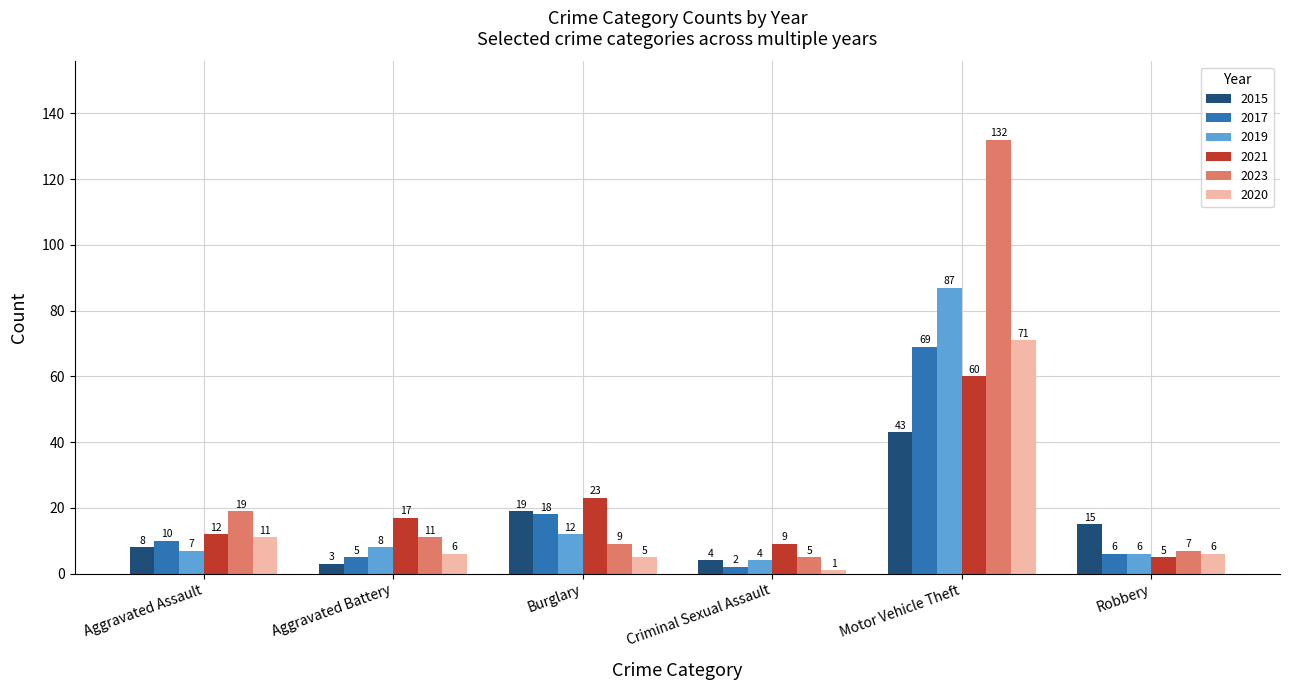

What is the label of the 2nd bar from the right?

Motor Vehicle Theft